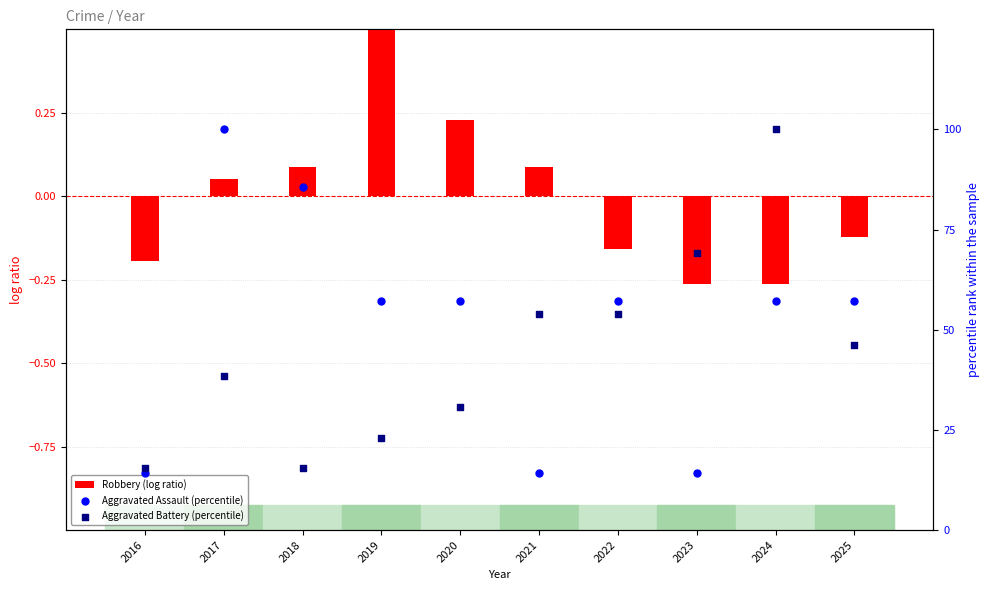

What are all the series names shown in the legend?

Robbery (log ratio), Aggravated Assault (percentile), Aggravated Battery (percentile)